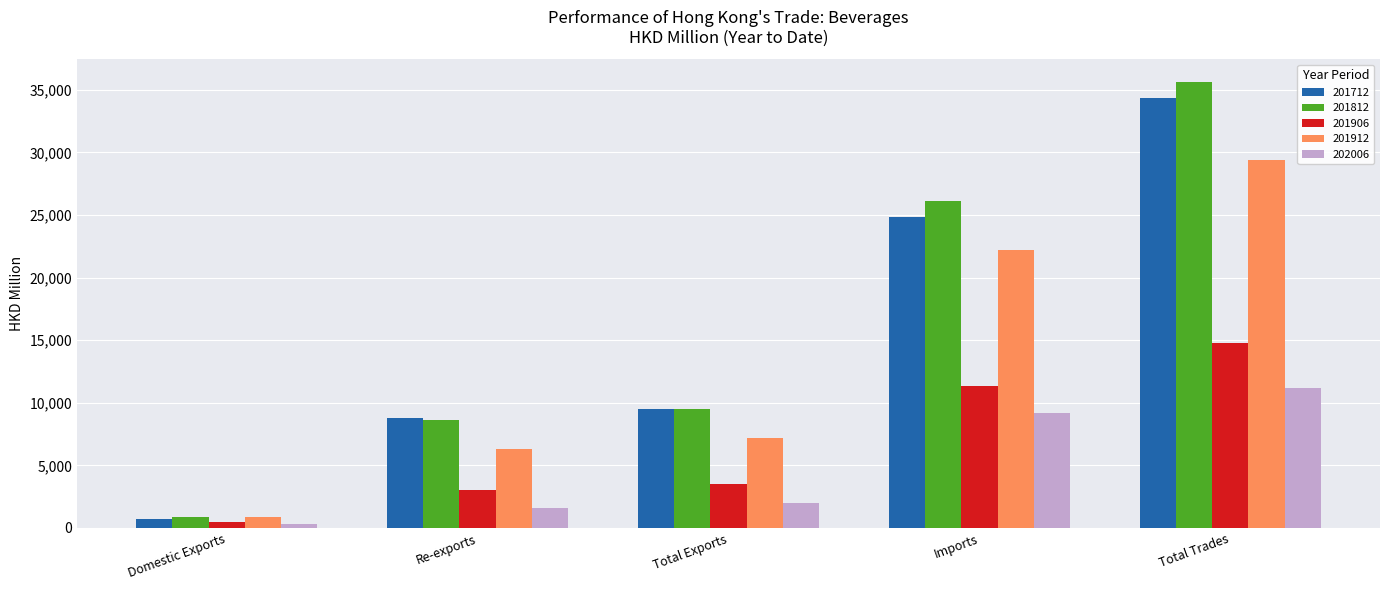

How many distinct data groups are displayed?

5